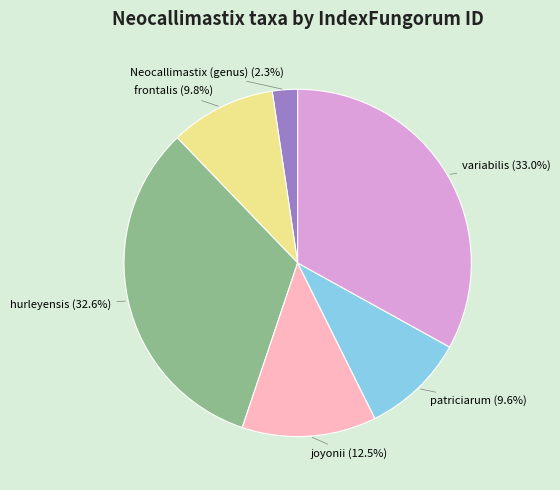

How many segments does this pie chart have?

6